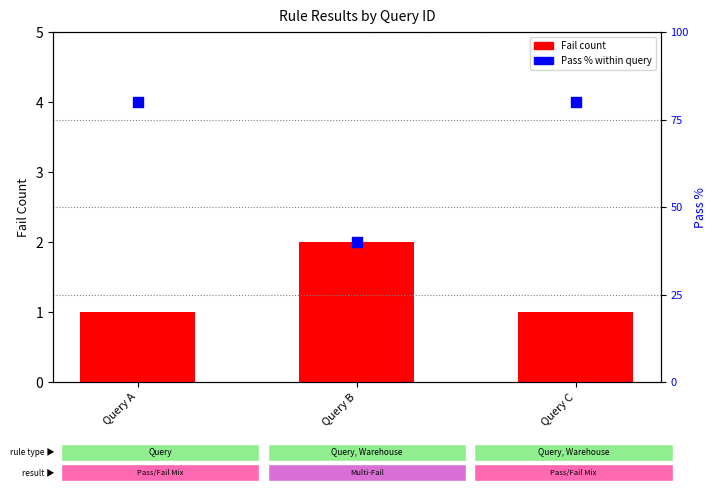

At how many categories does at least one series exceed 69?

2